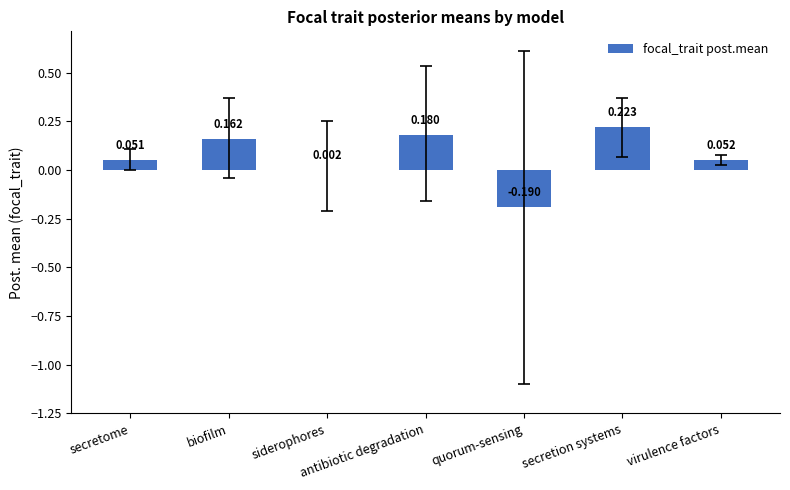

Which has a higher value, antibiotic degradation or quorum-sensing?

antibiotic degradation